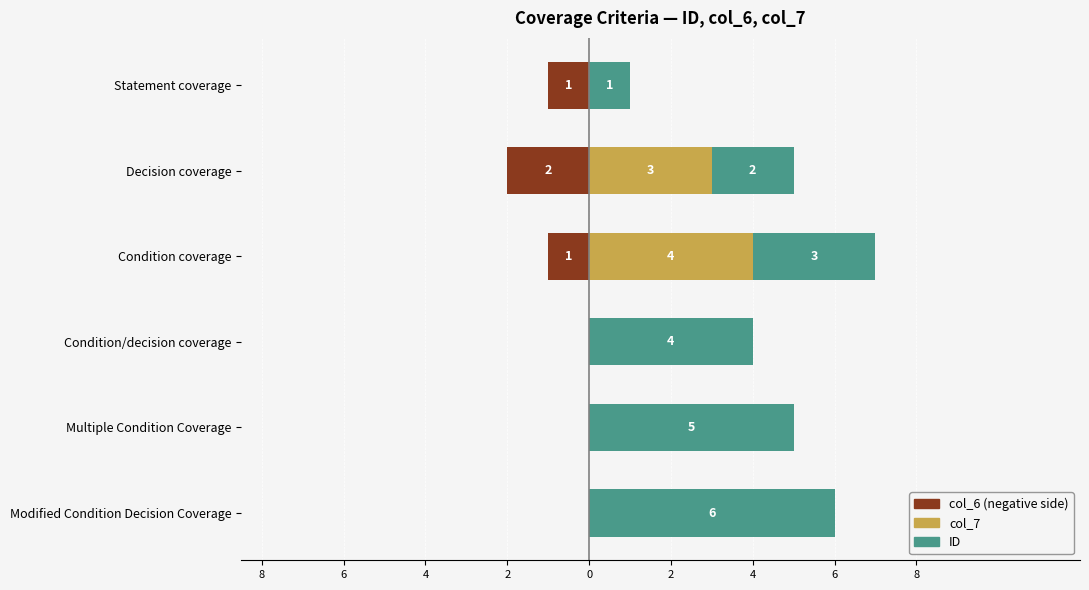

How many ID values are between 2 and 5?

4